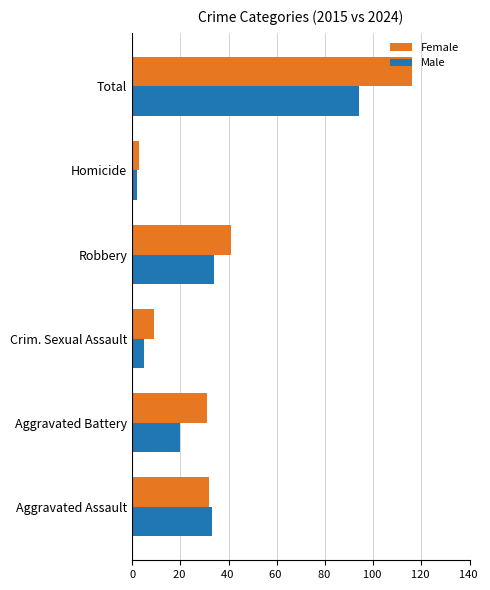

At which category is the sum across all series the highest?

Total